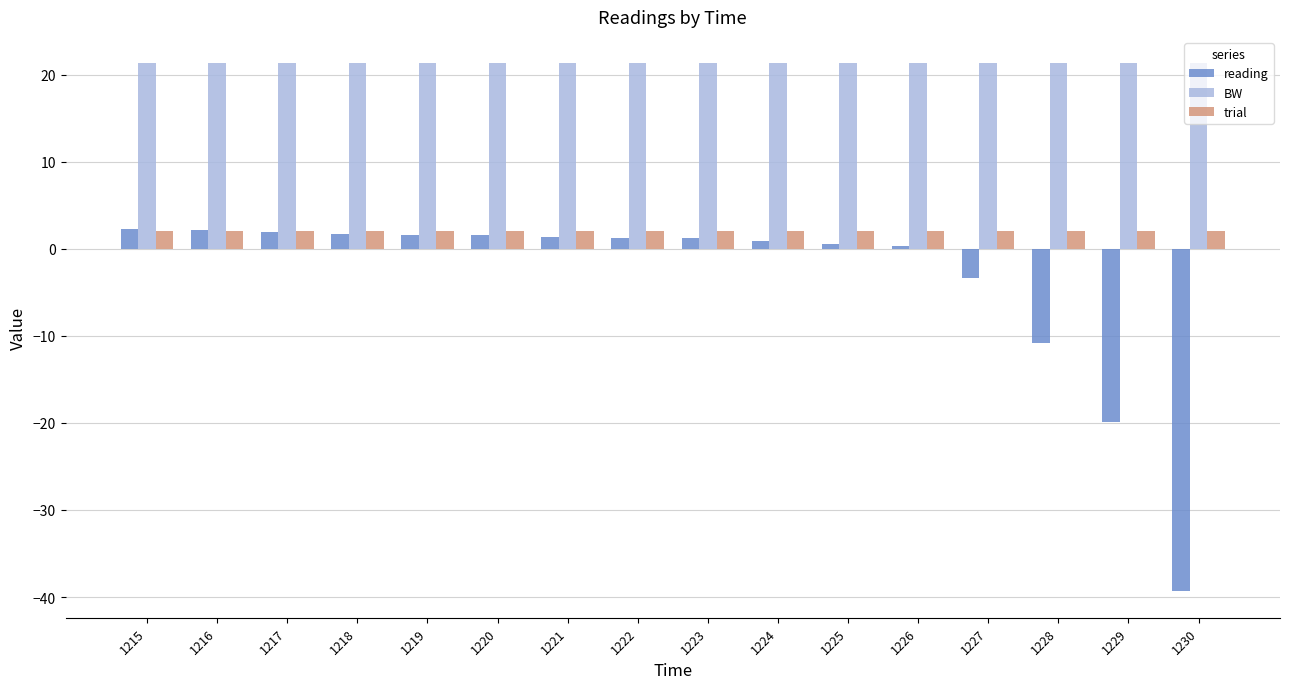

What is the spread (max minus min) of values at 1224?

20.4